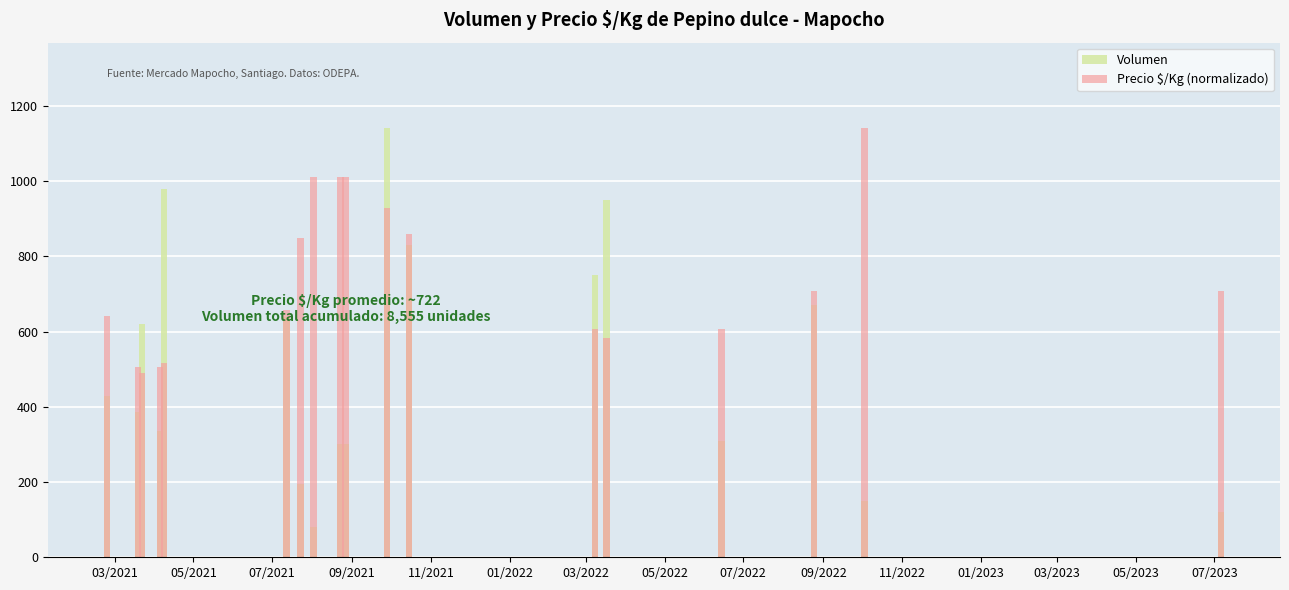

At which category does the chart reach its minimum across all series?

05/2022